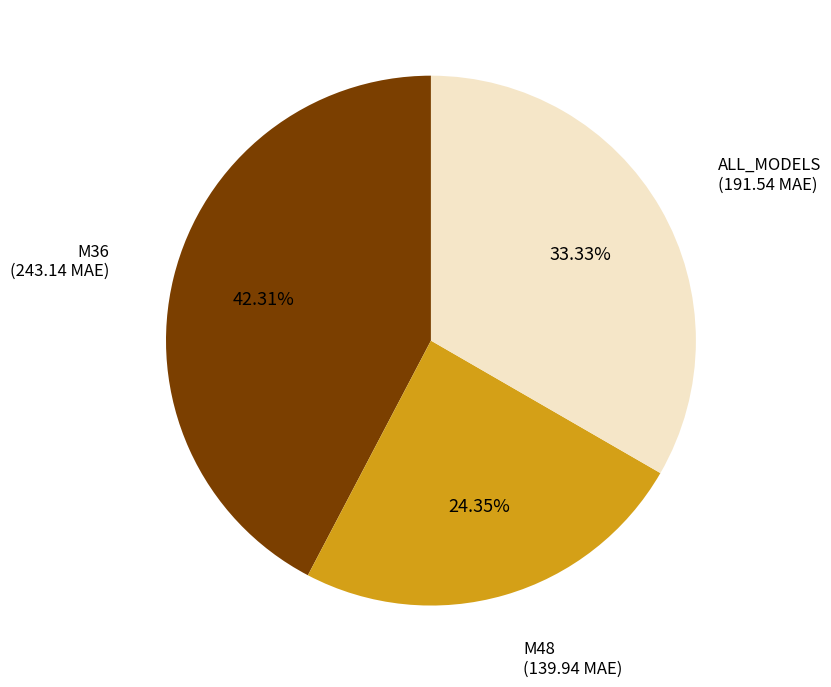

Is there any slice that represents more than half of the pie?

No